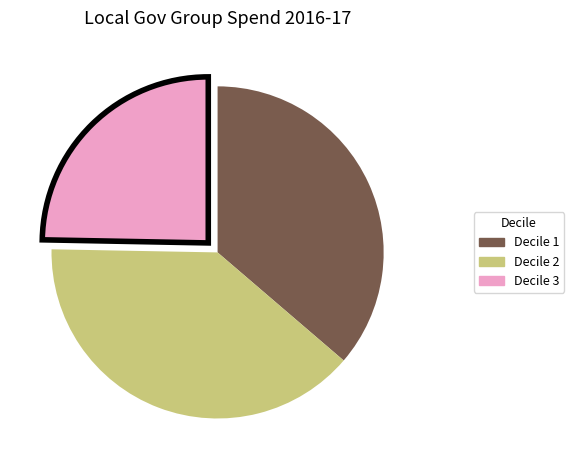

Rank the categories by value from lowest to highest.

Decile 3, Decile 1, Decile 2